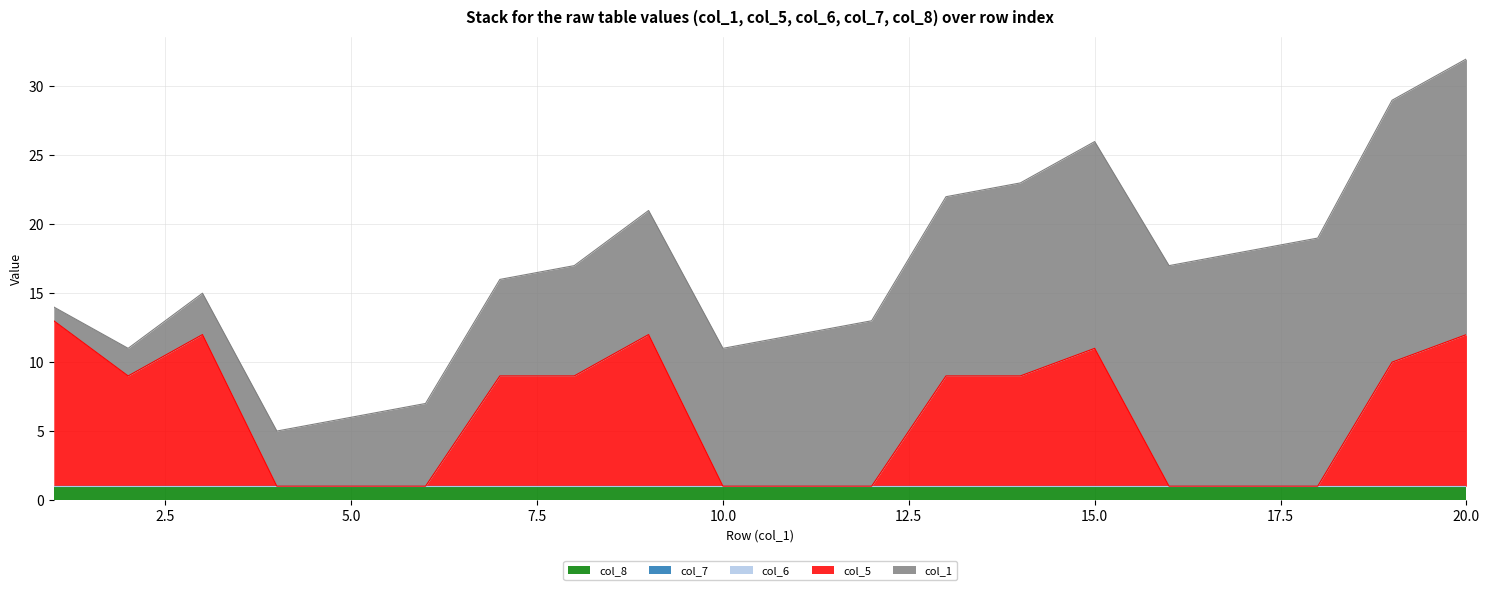

Is it true that col_8 equals 0 at 14?

False